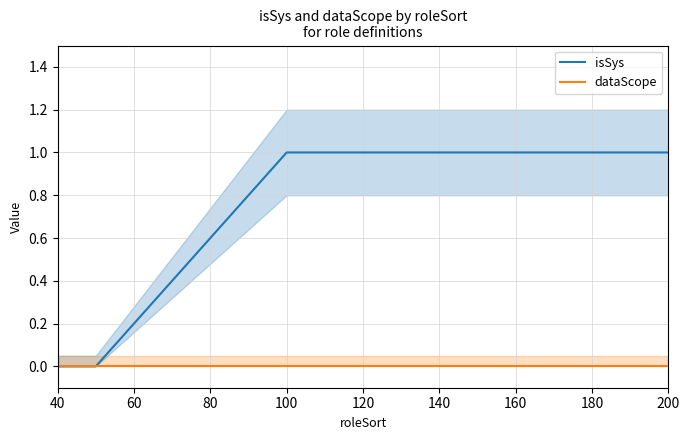

Reading right to left, extract all data points from this chart.

isSys: 1	1	0	0
dataScope: 0	0	0	0